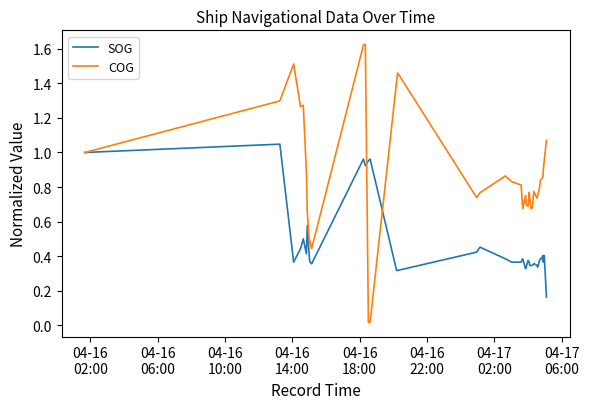

Which series has the widest spread of values?

COG